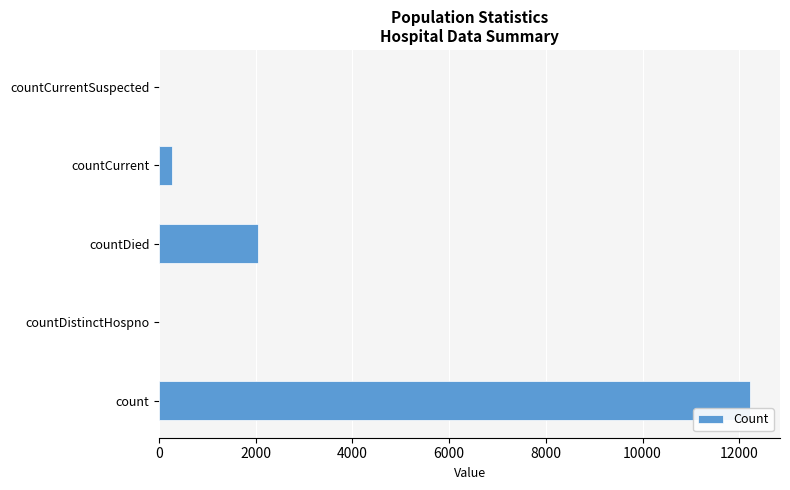

Count the number of categories in the chart.

5